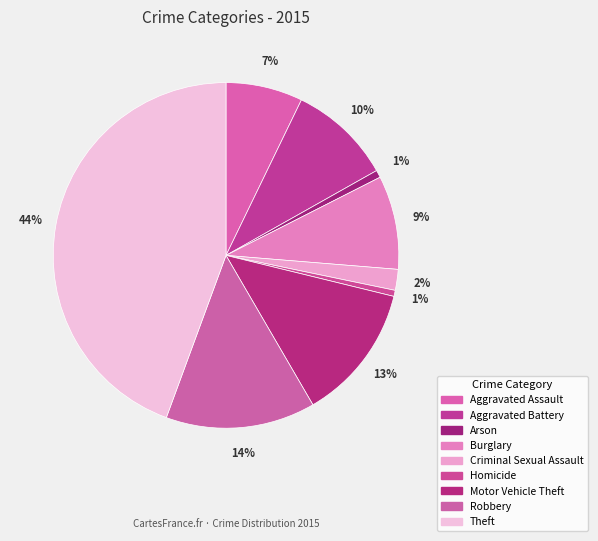

How many segments does this pie chart have?

9